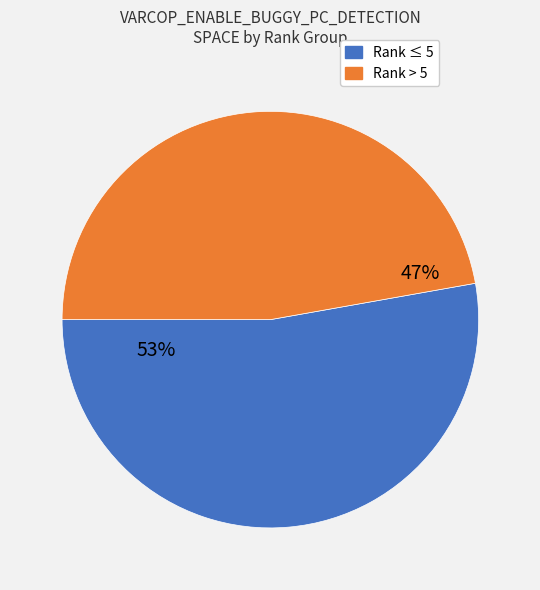

To the nearest percent, what is the average slice percentage?

50%